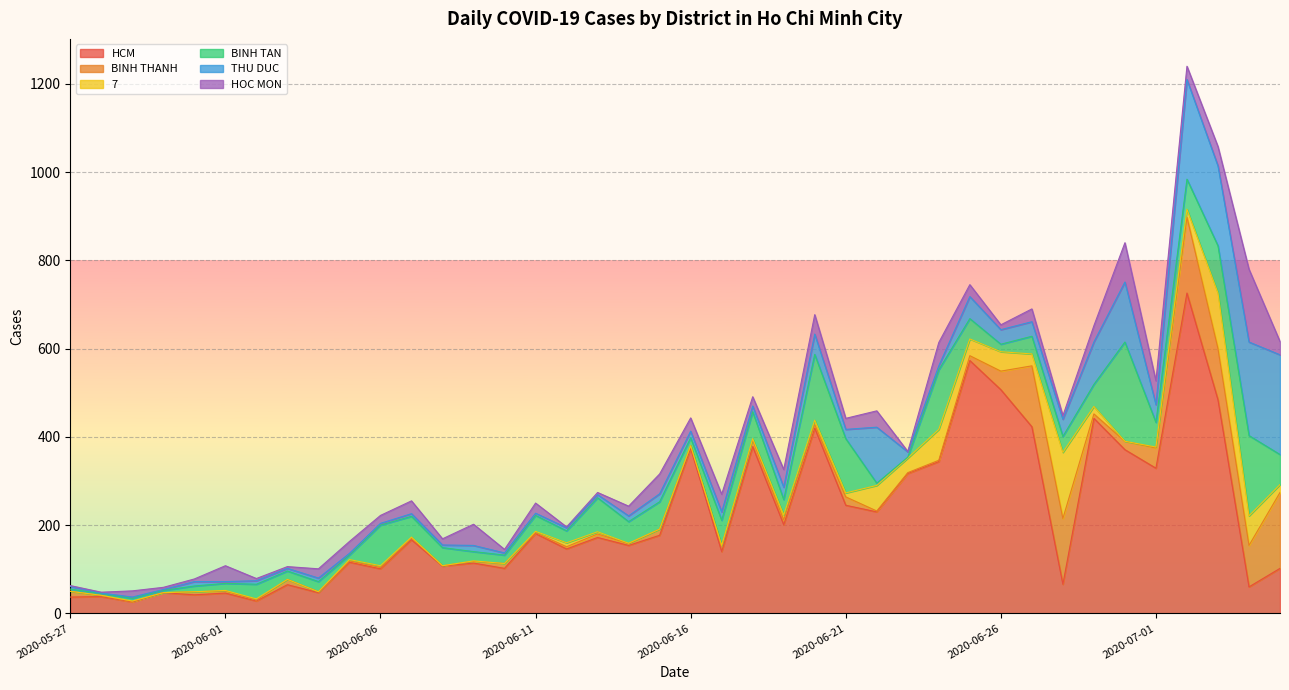

Reading left to right, what are all the values shown in this chart?

HCM: 37	38	26	47	42	46	28	65	47	116	101	167	107	114	102	181	146	172	154	177	374	140	378	201	420	245	230	317	344	573	507	423	66	442	371	329	726	484	60	102
BINH THANH: 13	2	1	0	7	5	2	12	2	3	3	4	1	4	11	2	5	8	4	14	6	13	15	11	8	19	2	2	3	11	42	138	149	10	19	46	172	116	94	172
7: 0	1	1	0	0	1	3	0	0	3	4	2	0	1	0	3	9	5	1	0	0	1	3	11	10	9	58	33	70	38	44	27	150	17	0	2	18	126	67	18
BINH TAN: 5	4	6	5	13	16	33	19	23	10	92	47	41	21	19	36	27	77	49	62	18	57	61	35	149	123	5	2	135	46	17	40	36	50	225	56	68	107	182	68
THU DUC: 6	1	3	2	10	4	8	6	8	4	4	6	6	14	5	5	7	7	13	18	15	19	13	28	46	21	127	12	9	50	33	33	39	96	136	40	226	181	212	226
HOC MON: 2	2	14	5	6	36	5	4	21	27	18	29	14	48	8	23	2	5	22	45	30	40	21	40	44	25	37	1	53	27	11	29	8	37	89	54	30	44	165	30